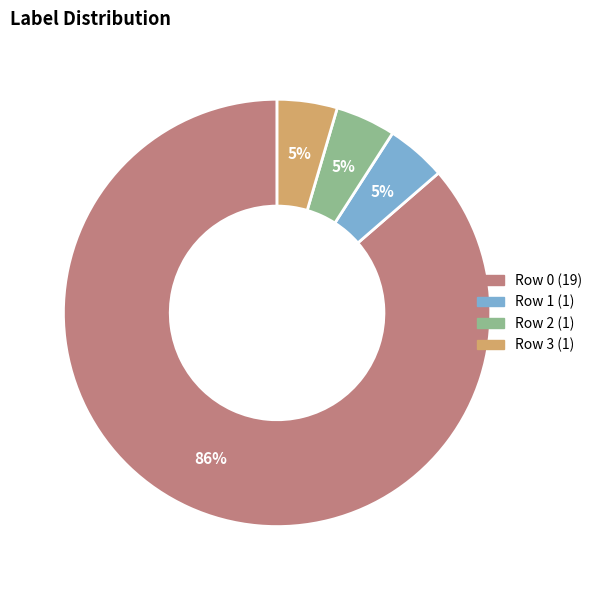

What is the majority slice?

Row 0